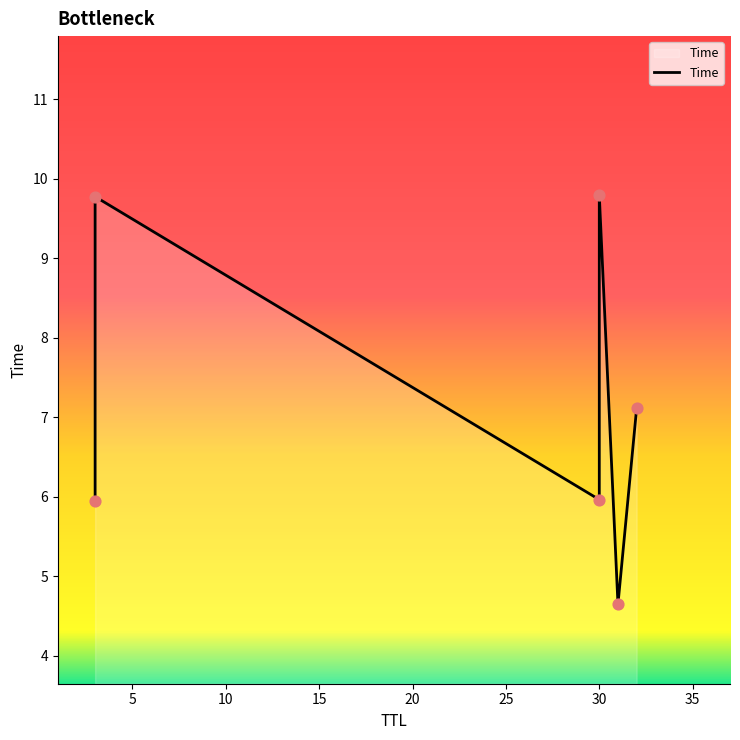

What is the change in value from 32 to 3?

+2.7